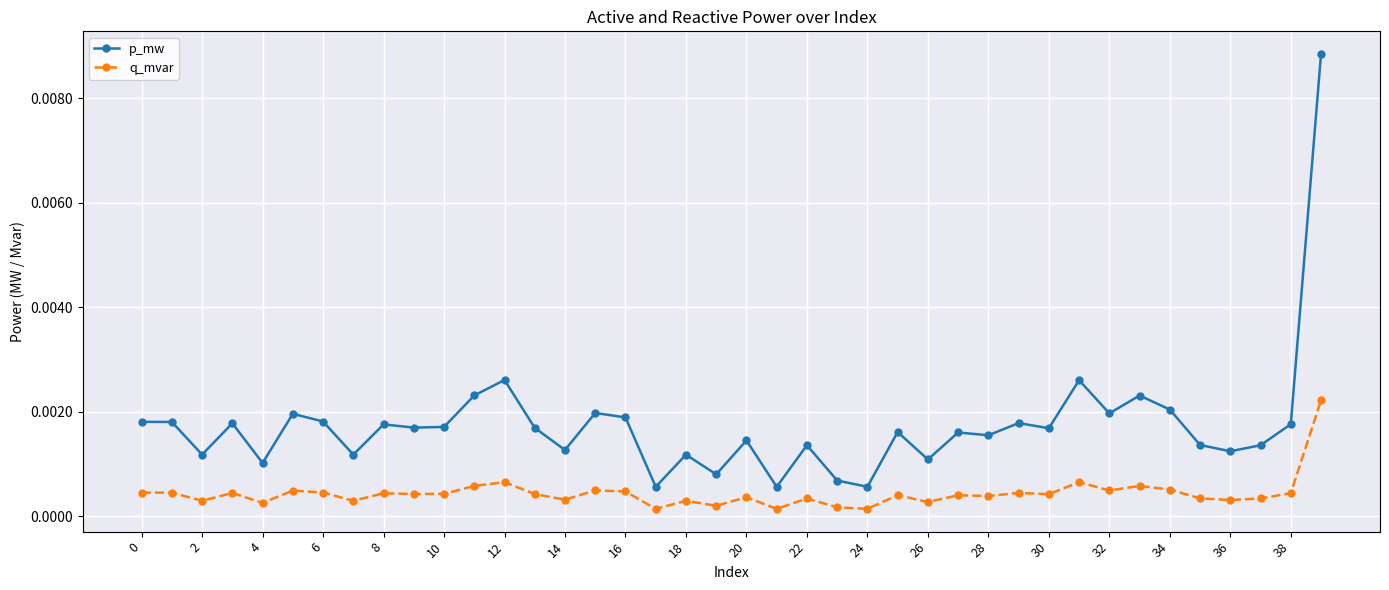

True or false: q_mvar and p_mw cross at least once.

False